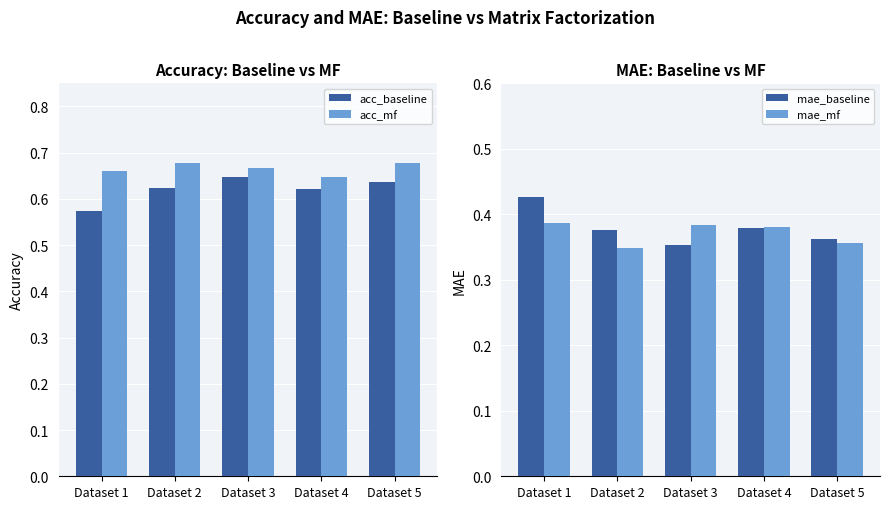

How many categories are shown in the chart?

5